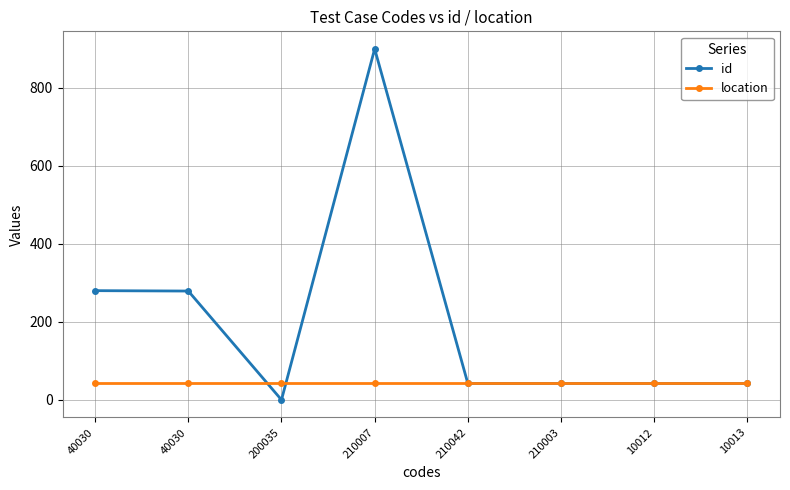

Which series has the largest total across all categories?

id